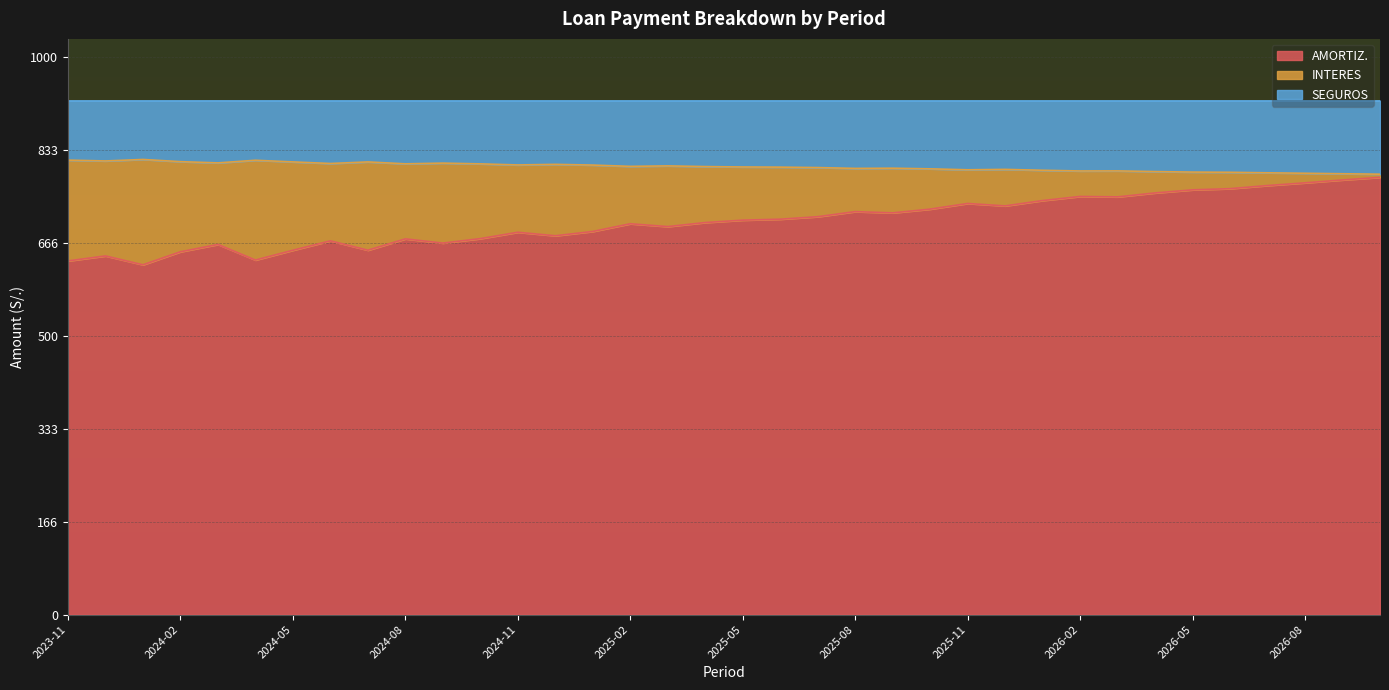

True or false: AMORTIZ. and INTERES cross at least once.

False